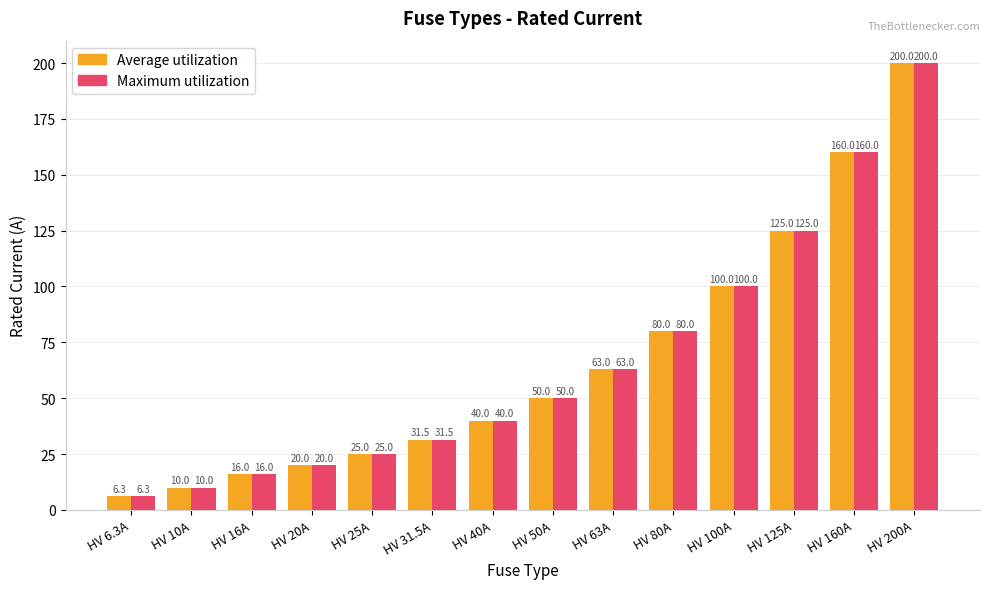

Where is Average utilization nearest to the value 103?

HV 100A